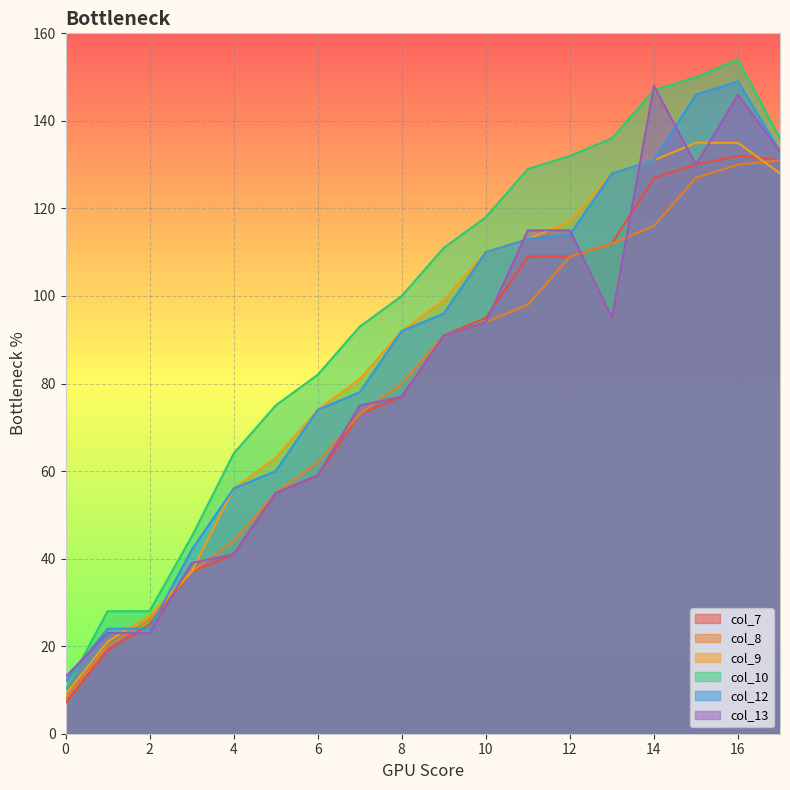

Which series changed the most between 2 and 17?

col_13